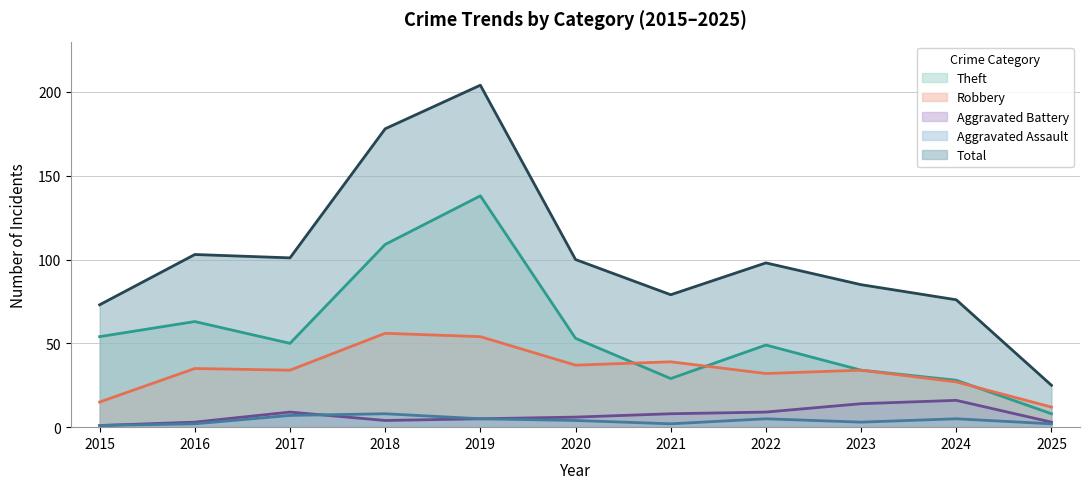

What value does the Total series have at 2017, to the nearest 10?

100